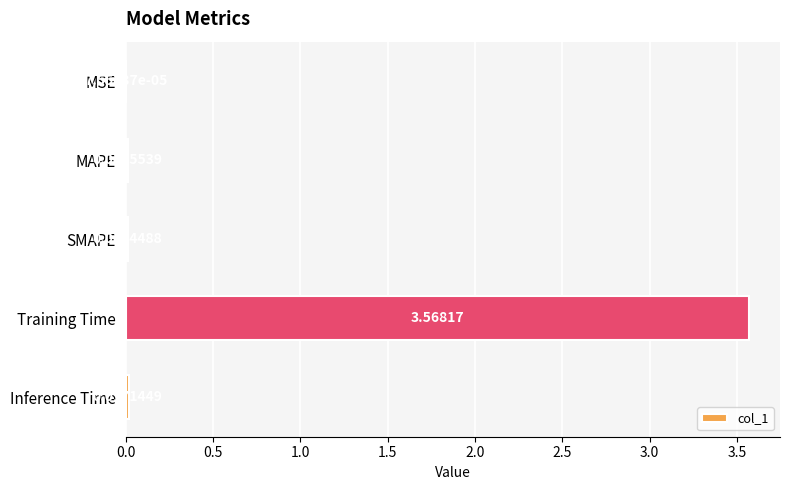

How many categories are shown in the chart?

5